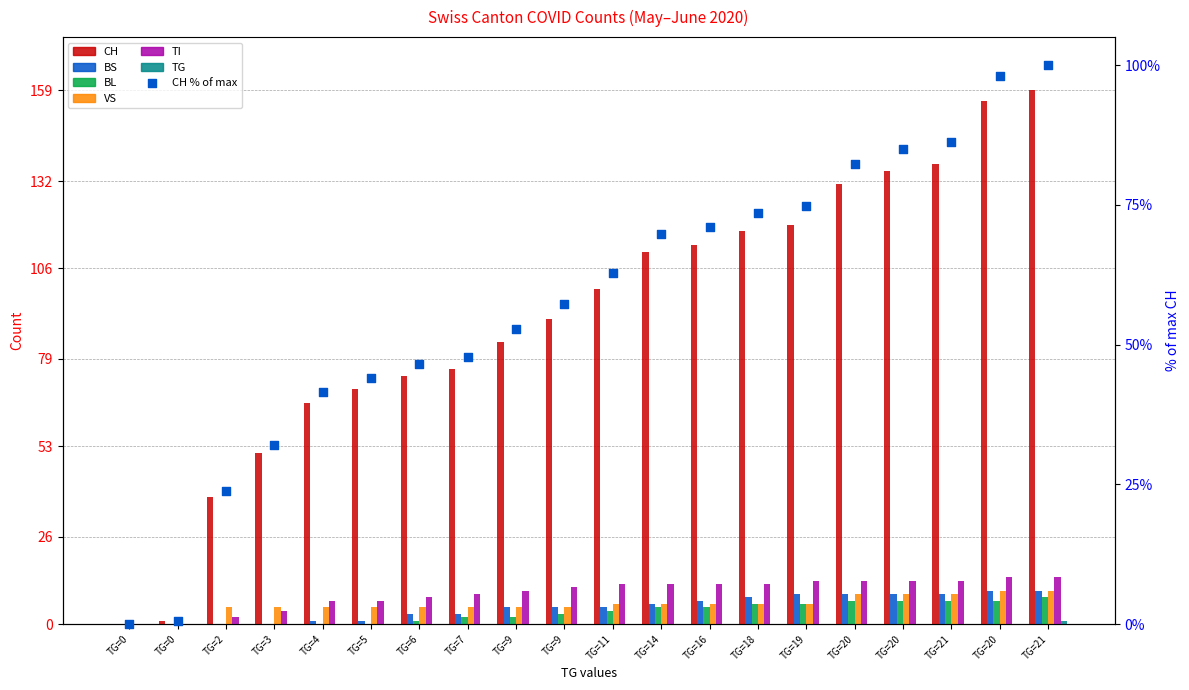

What is the total value across all series at TG=5?

83